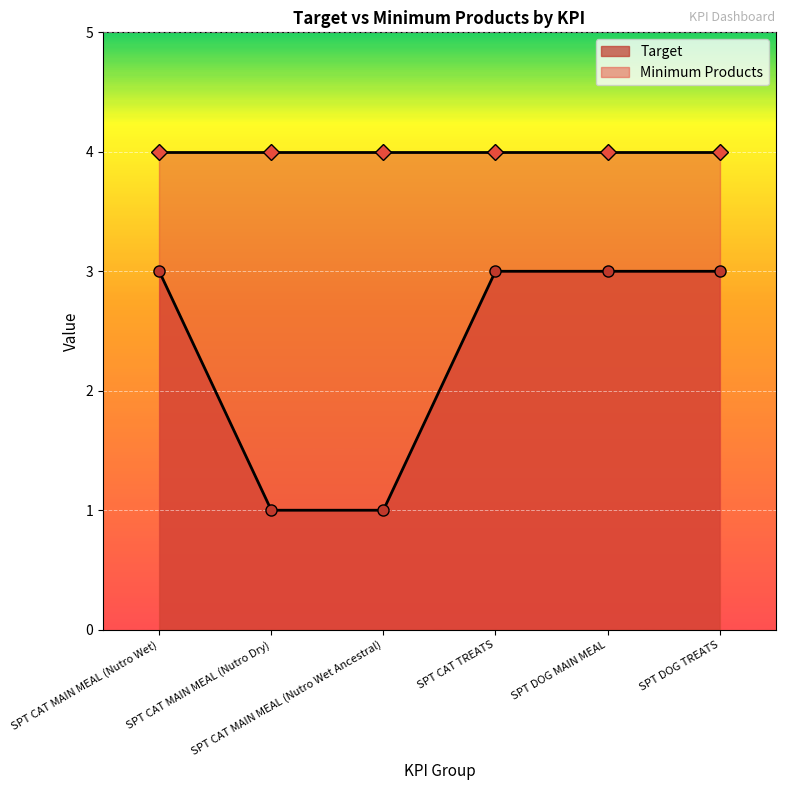

What is the average value?

2